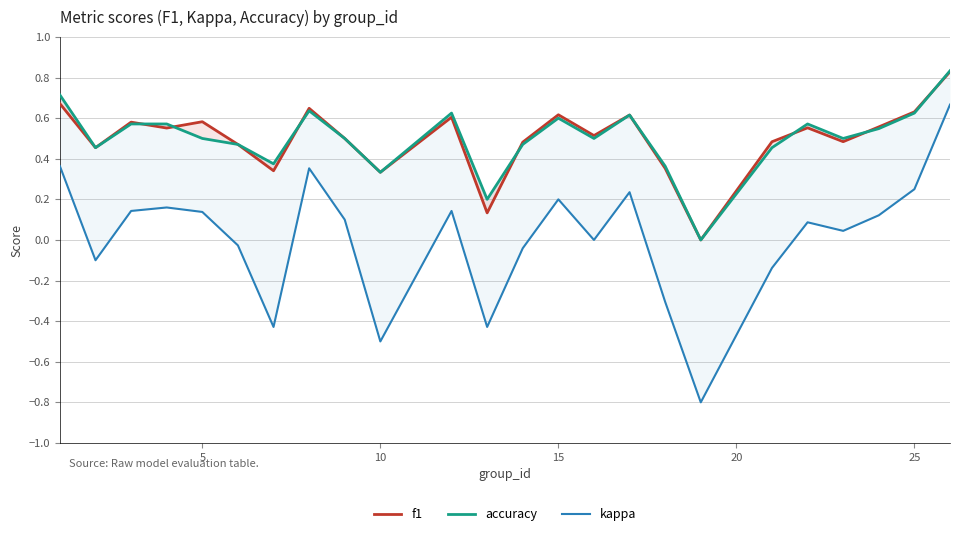

True or false: accuracy has a value of 1.1 at 7.

False